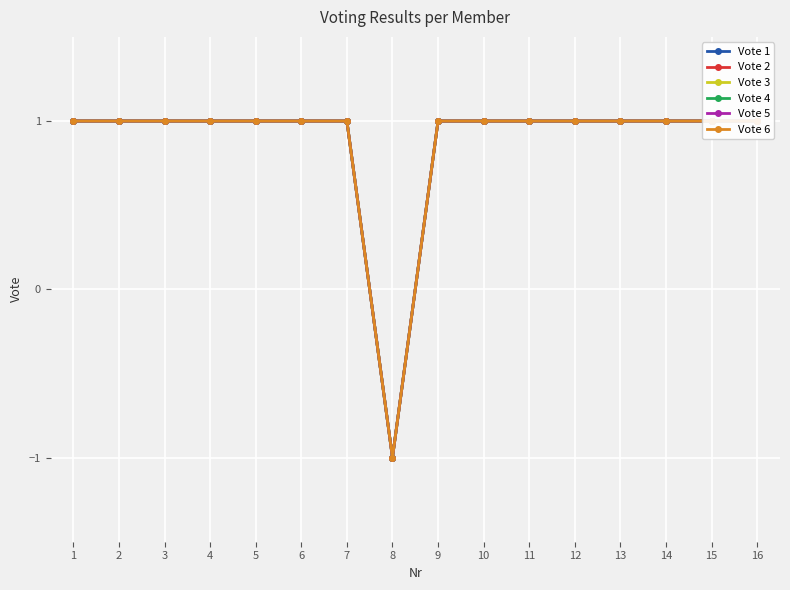

Which series has the largest range (max minus min)?

Vote 1